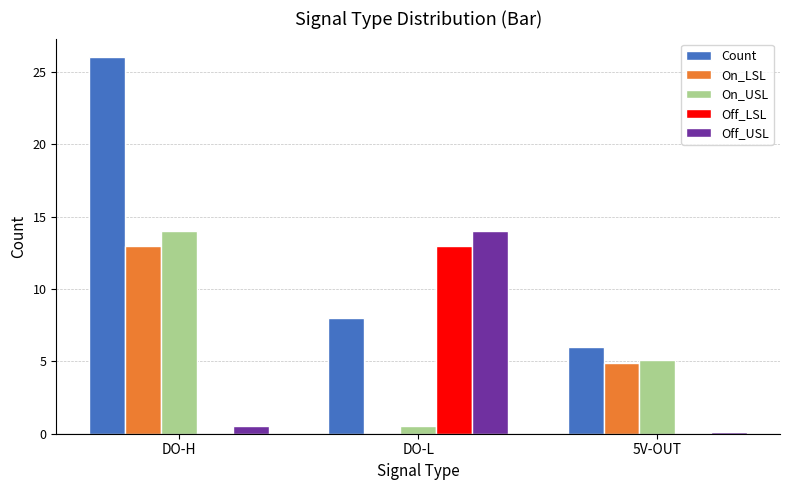

At which category does the chart reach its peak across all series?

DO-H